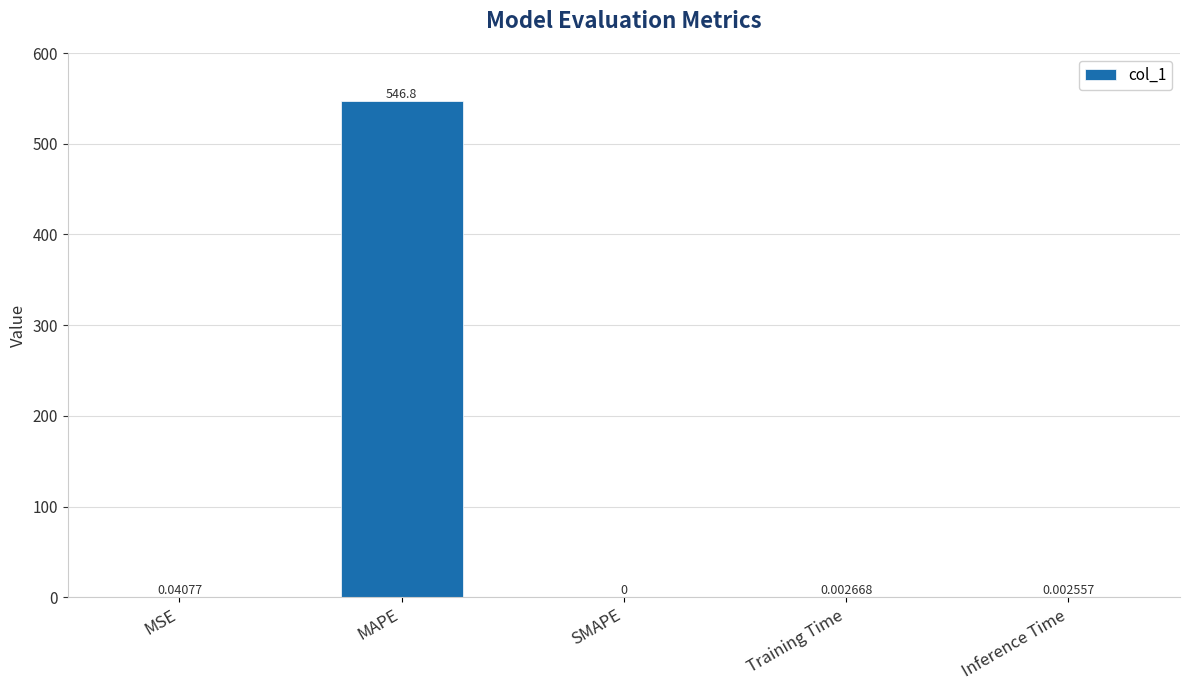

Between Inference Time and MAPE, which is larger?

MAPE